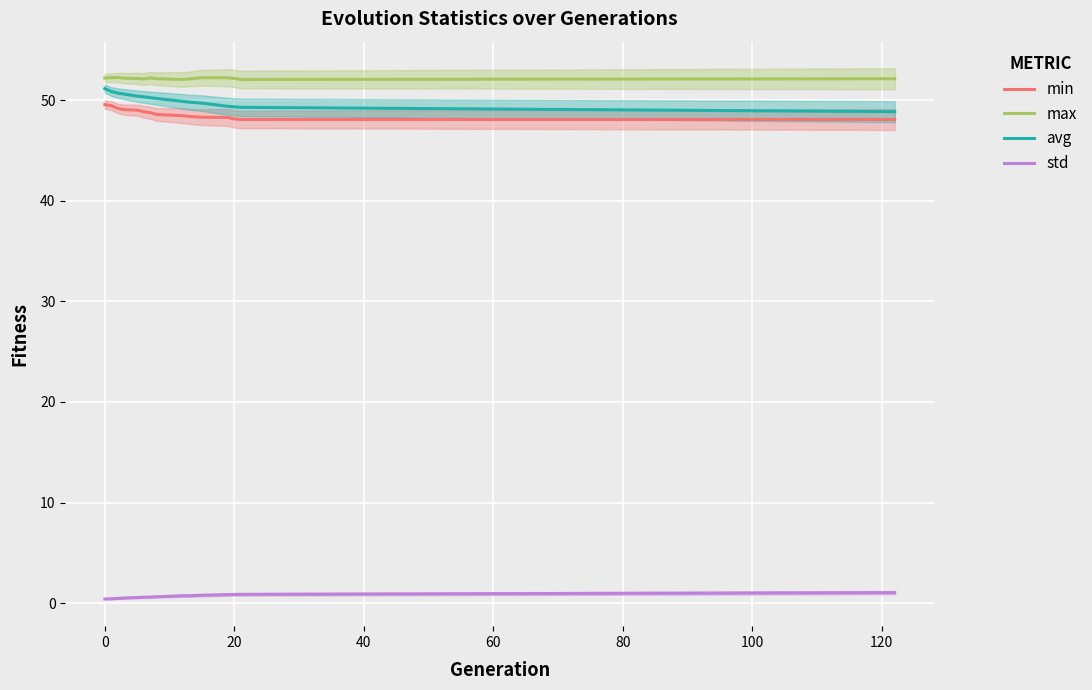

Rank the series by their maximum value, from highest to lowest.

max, avg, min, std